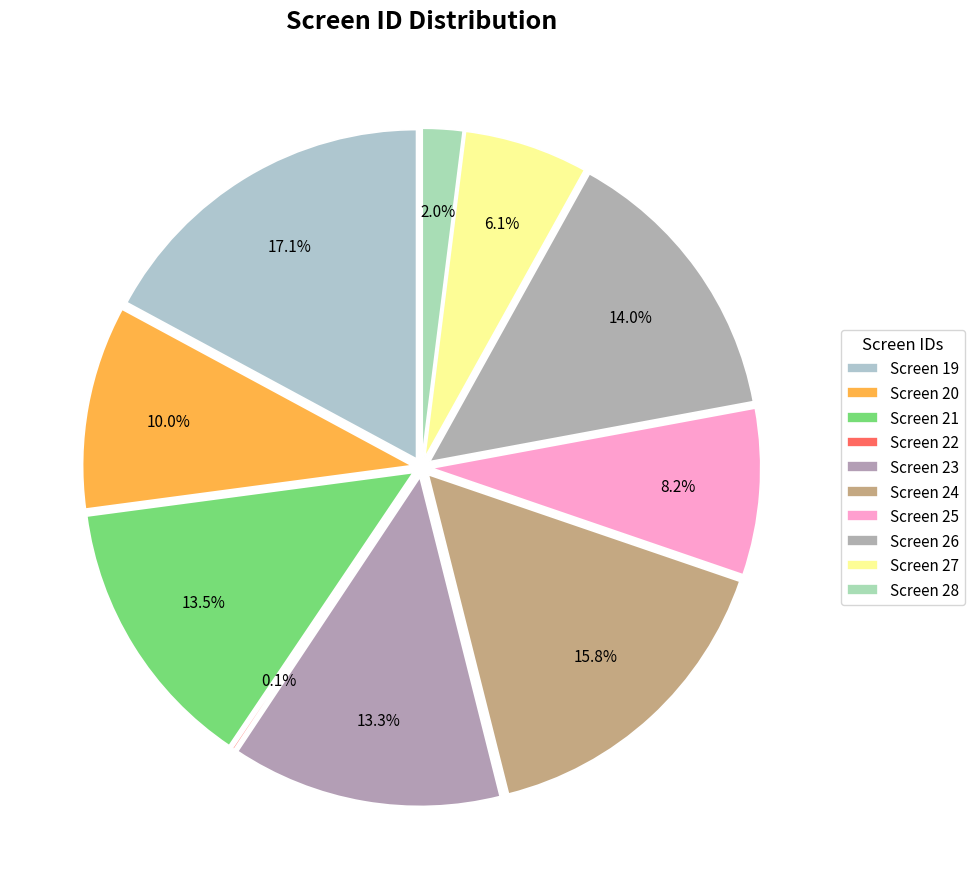

What percentage is NOT represented by Screen 26?

86.0%